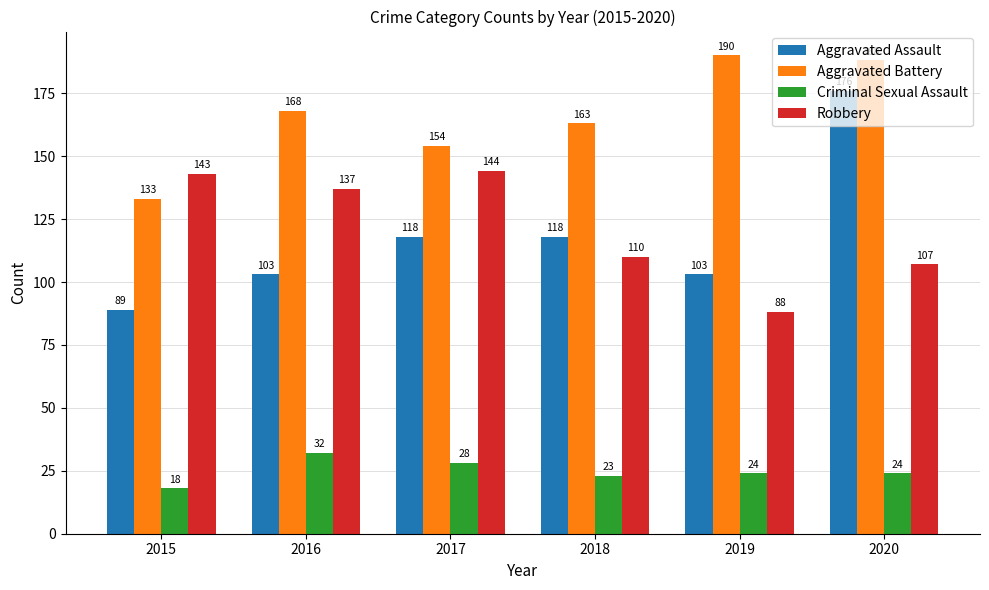

What is the difference between the maximum and minimum values in the Criminal Sexual Assault series?

14